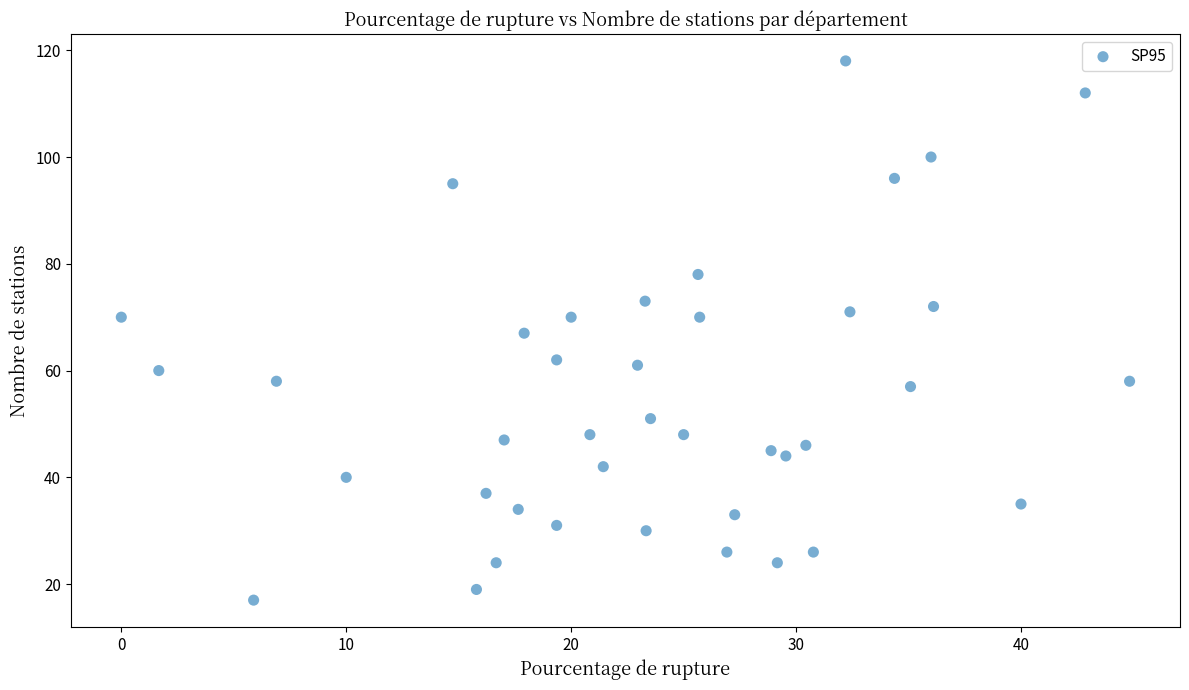

What is the range of Y values (max minus min)?

101